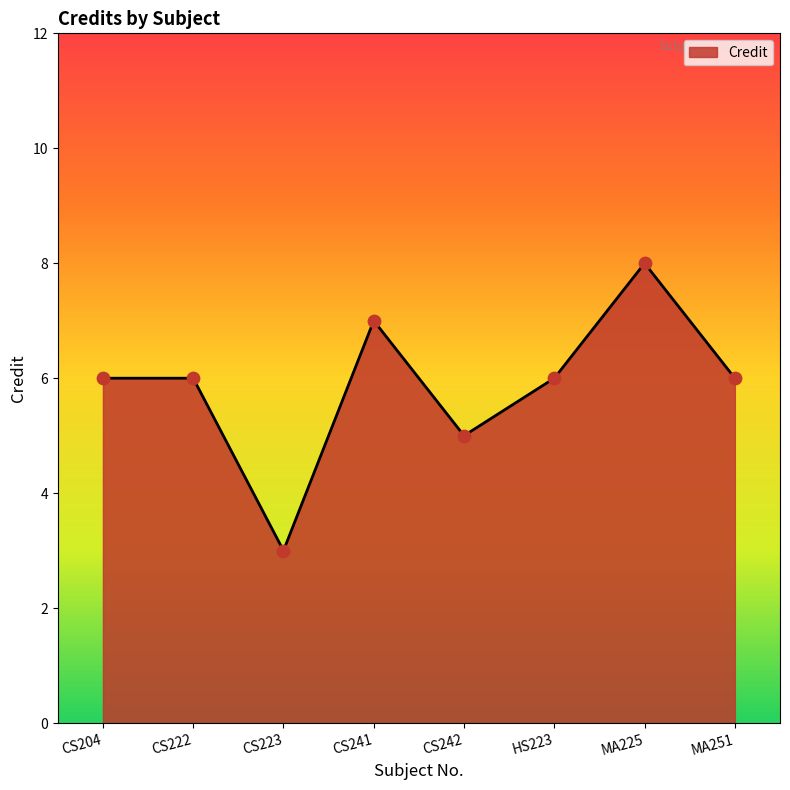

What is the ratio of the value at HS223 to the value at CS242?

1.2